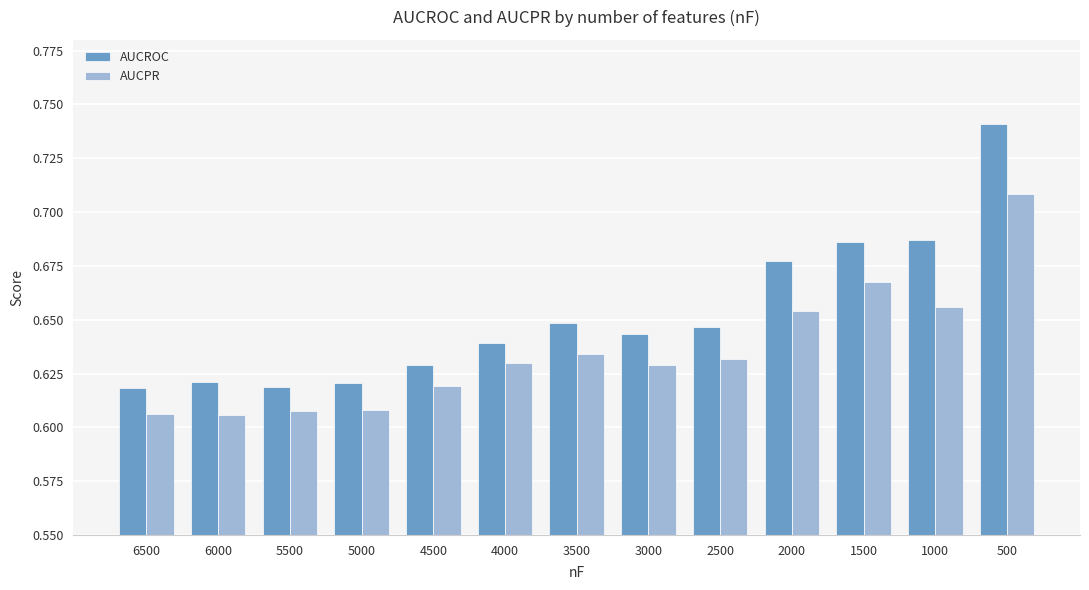

Which label corresponds to the largest value in the chart?

500